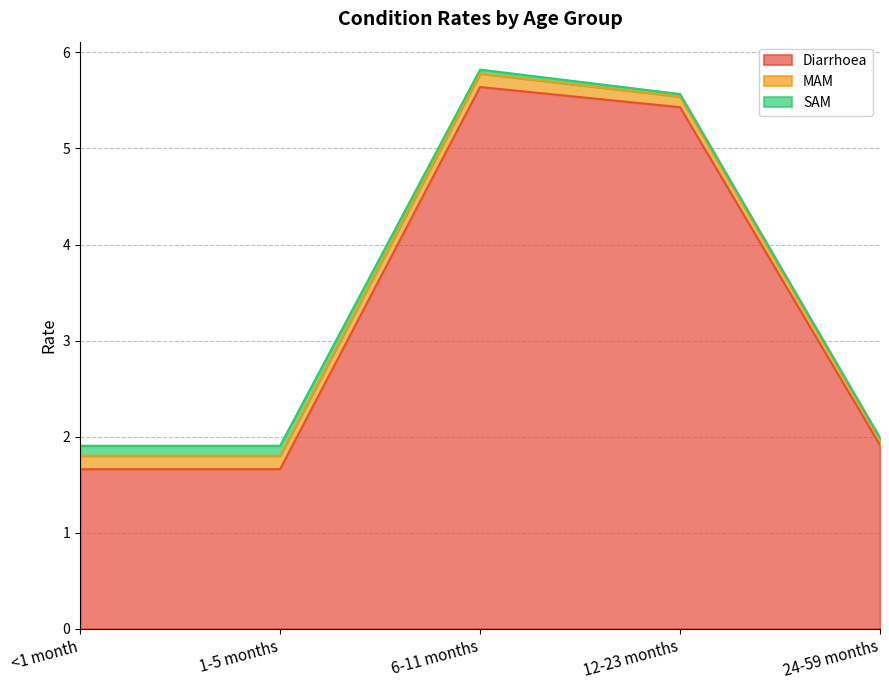

Is it true that Diarrhoea equals 8.0 at 12-23 months?

False